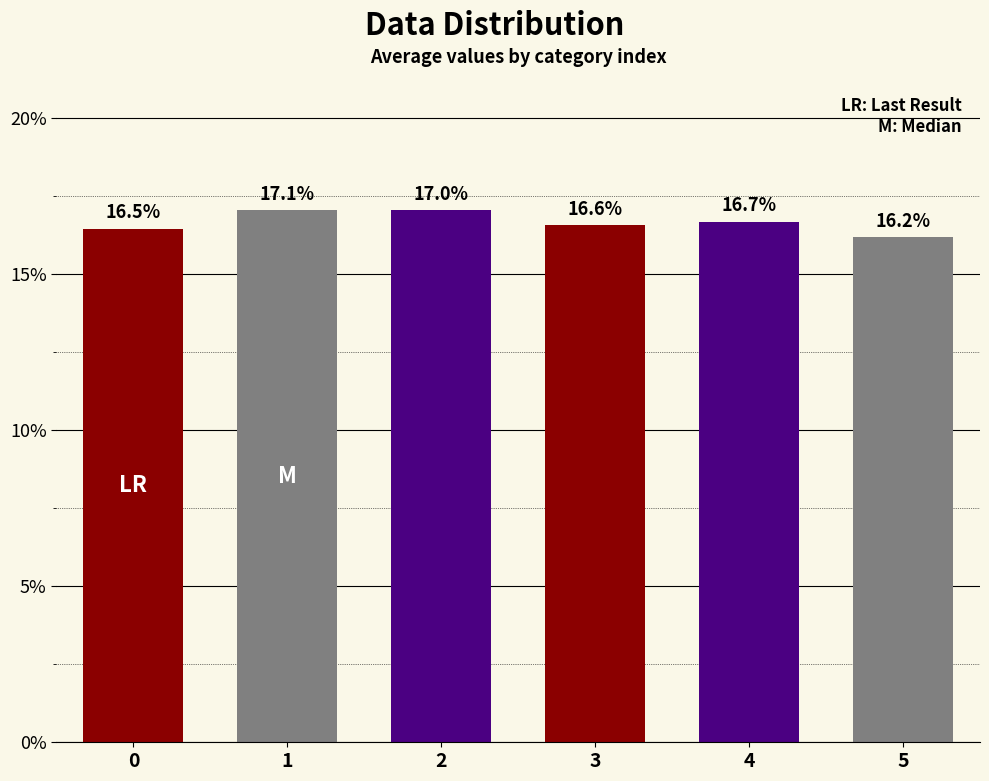

What is the value of the 3rd bar from the left?

0.2